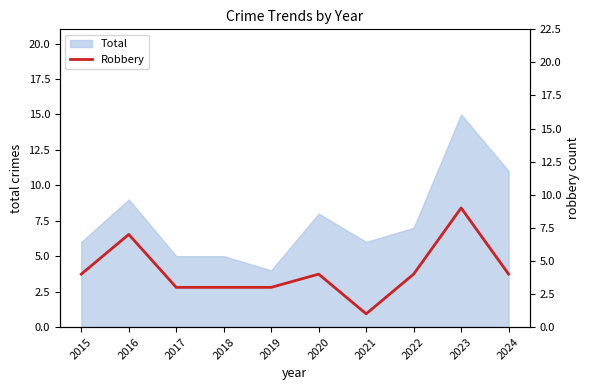

Is it true that Total equals 3 at 2015?

False